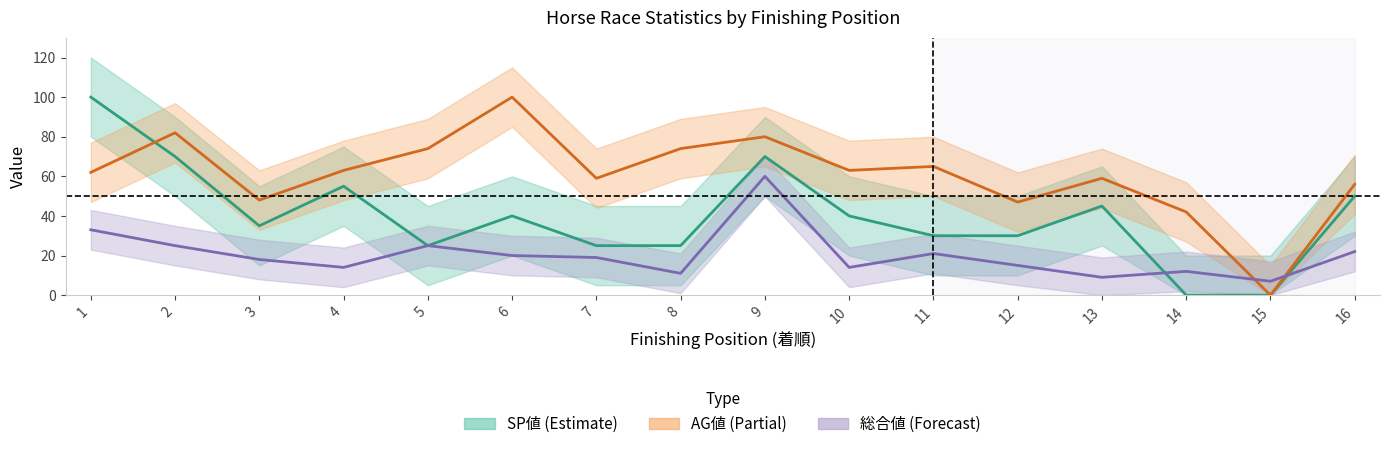

The 総合値 series shows 18 at 8. True or false?

False